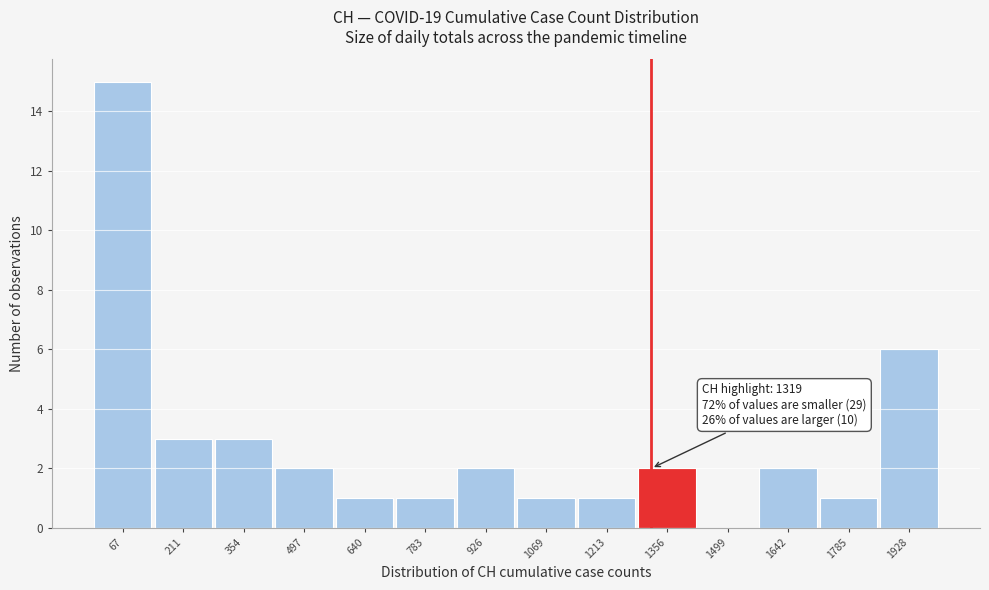

Which range on the x-axis has the tallest bar?

0 to 140